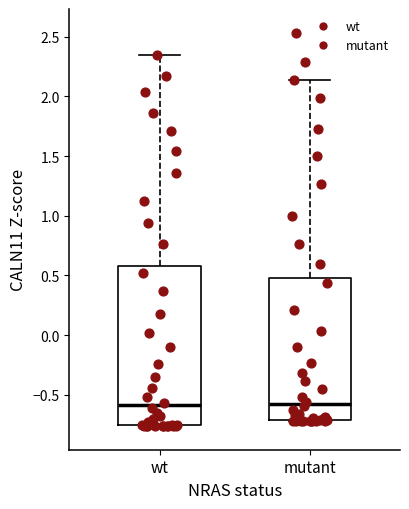

Comparing the boxes themselves (not the whiskers), which one is the tallest?

wt